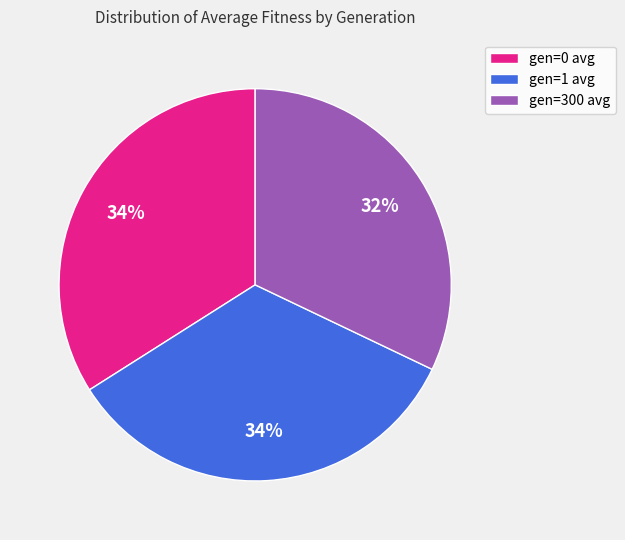

Between gen=0 avg and gen=300 avg, which is larger?

gen=0 avg